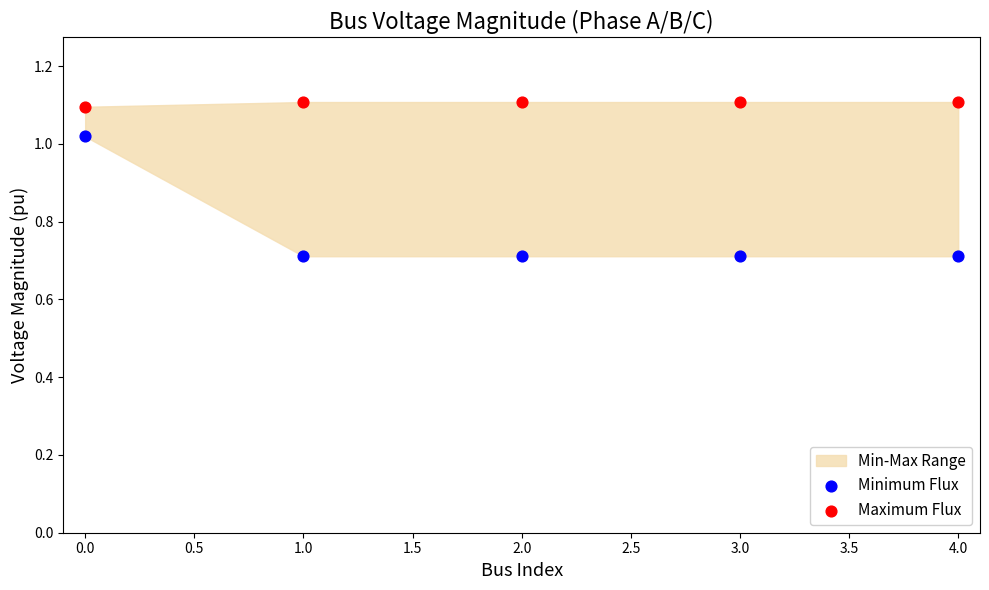

Across all data points, what is the range of Y values (max minus min)?

0.4